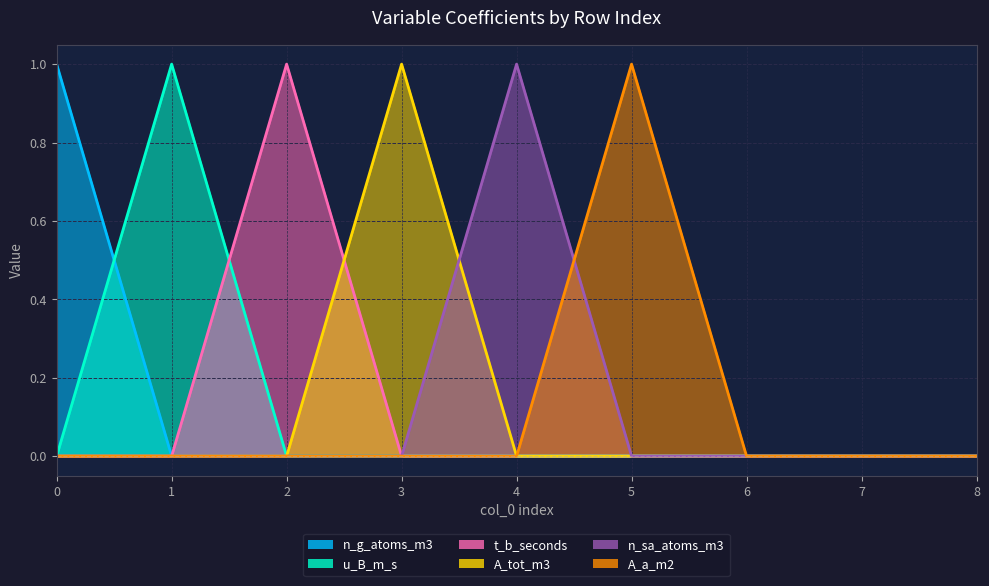

Reading left to right, list all the values displayed in this chart.

n_g_atoms_m3: 0=1	1=0	2=0	3=0	4=0	5=0	6=0	7=0	8=0
u_B_m_s: 0=0	1=1	2=0	3=0	4=0	5=0	6=0	7=0	8=0
t_b_seconds: 0=0	1=0	2=1	3=0	4=0	5=0	6=0	7=0	8=0
A_tot_m3: 0=0	1=0	2=0	3=1	4=0	5=0	6=0	7=0	8=0
n_sa_atoms_m3: 0=0	1=0	2=0	3=0	4=1	5=0	6=0	7=0	8=0
A_a_m2: 0=0	1=0	2=0	3=0	4=0	5=1	6=0	7=0	8=0